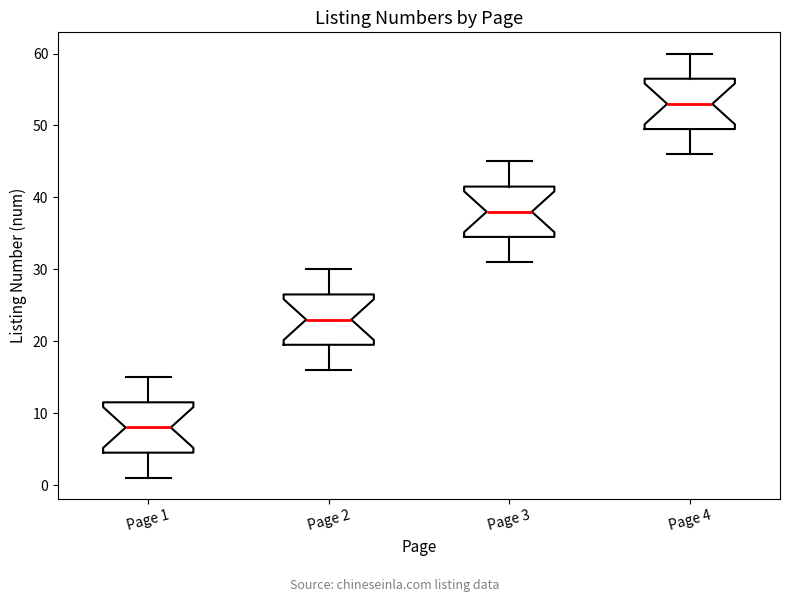

Reading left to right, read every box against the y-axis: the position of its median line, the range the box covers, and the ends of its whiskers. The values are not printed on the chart, so give them approximately, as read against the axis.

Page 1: median 8, box 5 to 12, whiskers 1 to 15
Page 2: median 23, box 20 to 27, whiskers 16 to 30
Page 3: median 38, box 35 to 42, whiskers 31 to 45
Page 4: median 53, box 50 to 57, whiskers 46 to 60